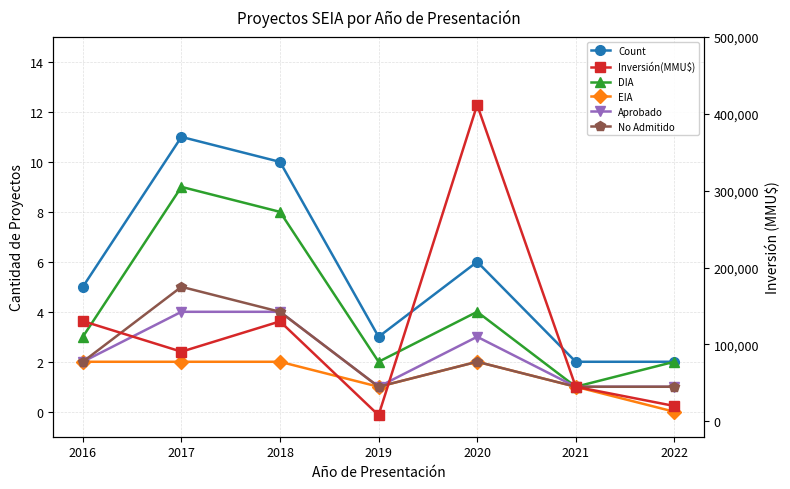

What is the difference between the maximum and minimum values in the Inversión(MMU$) series?

403620